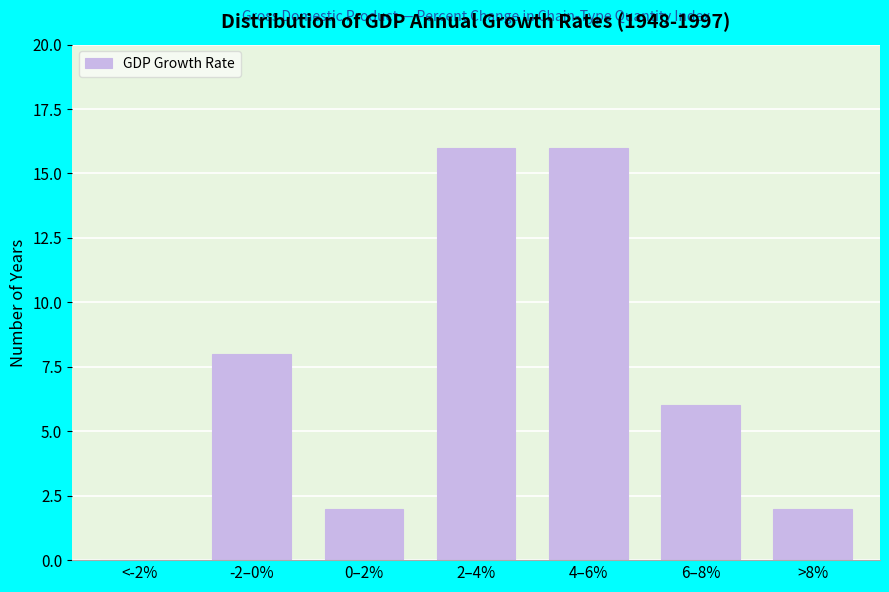

Reading right to left, what are all the values shown in this chart?

>8%=2	6–8%=6	4–6%=16	2–4%=16	0–2%=2	-2–0%=8	<-2%=0